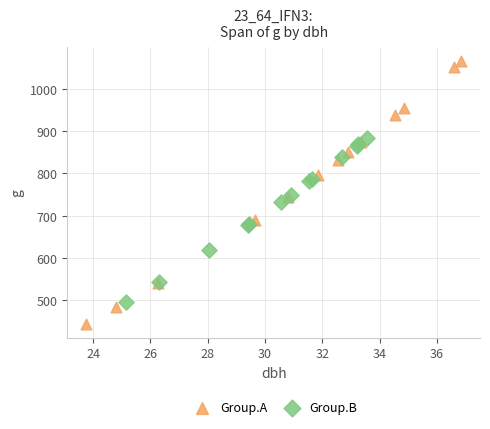

Which series contains the highest Y value?

Group.A